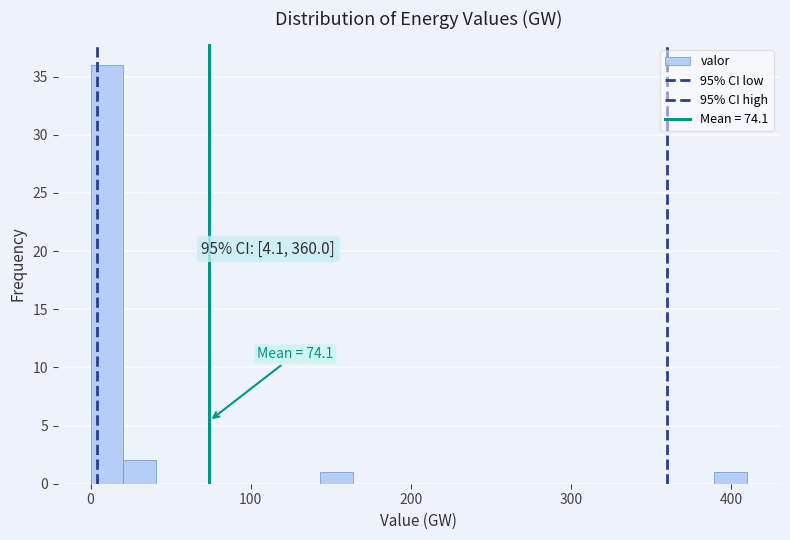

Read against the x-axis, roughly where is the centre of the tallest bar?

10